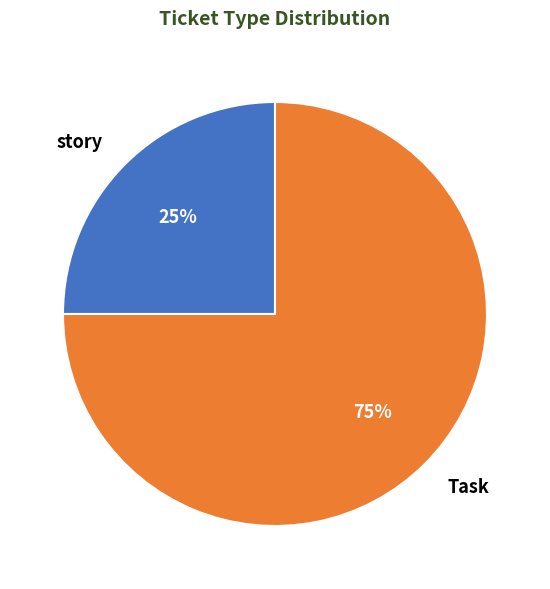

Does Task account for over 50% of the chart?

Yes